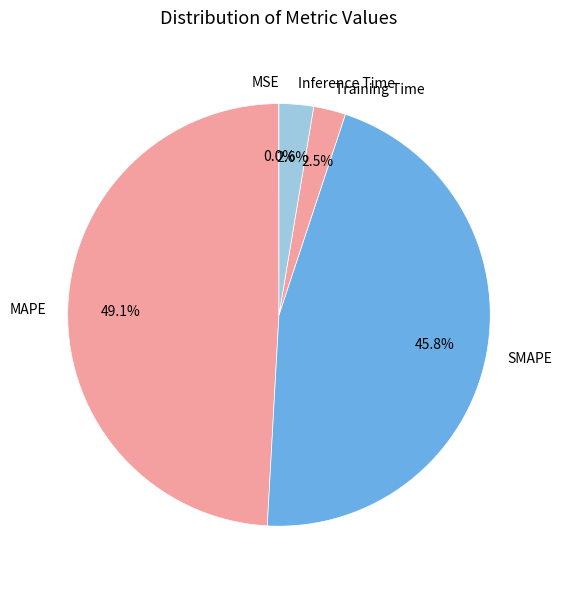

Combined, what portion of the pie is Training Time and MAPE?

51.6%